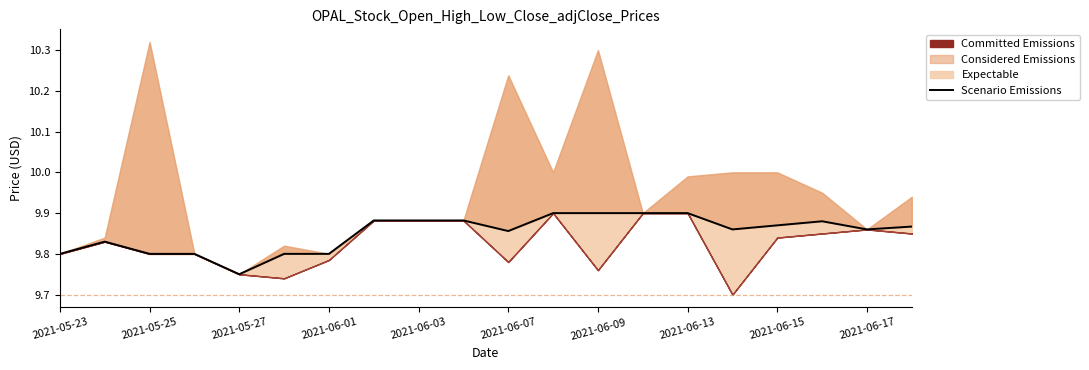

Does the chart display data point markers on the line(s)?

No